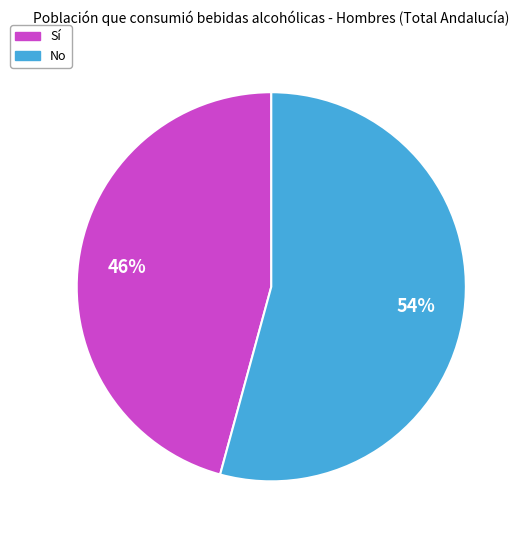

To the nearest percent, what percentage of the pie is Sí?

46%